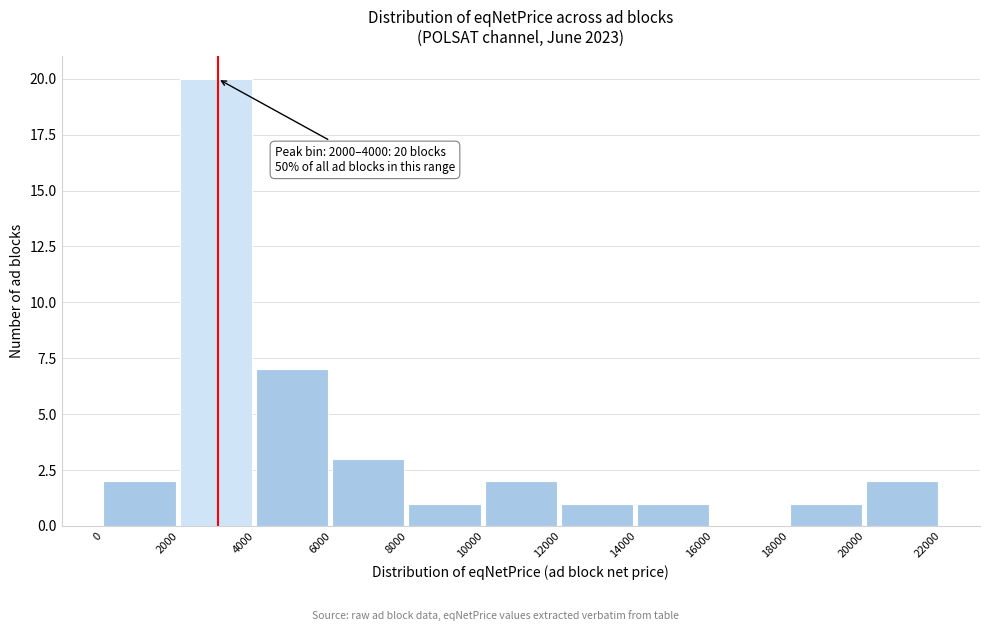

Which range on the x-axis has the tallest bar?

2000 to 4000